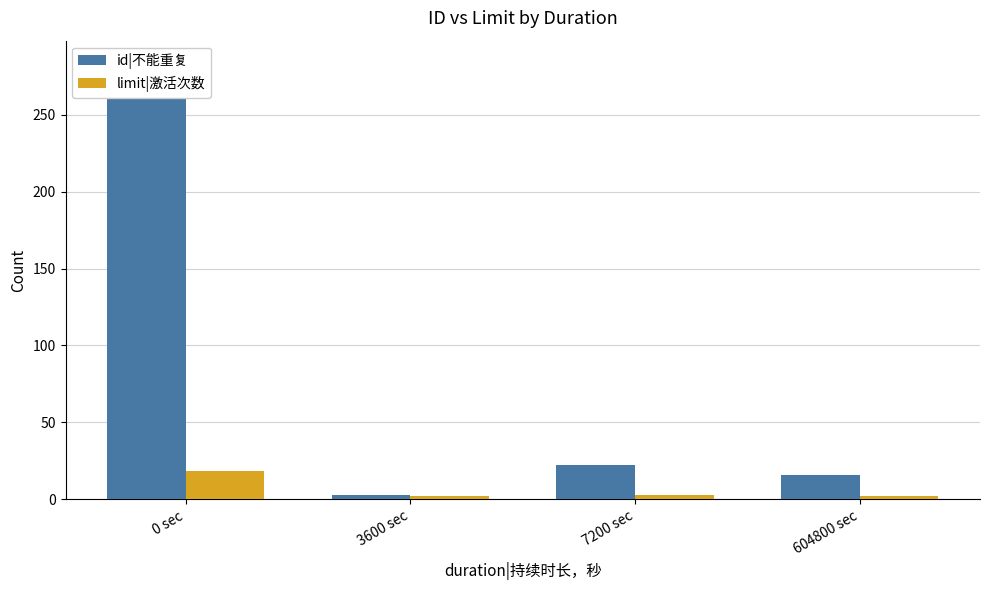

What is the spread (max minus min) of values at 3600 sec?

1